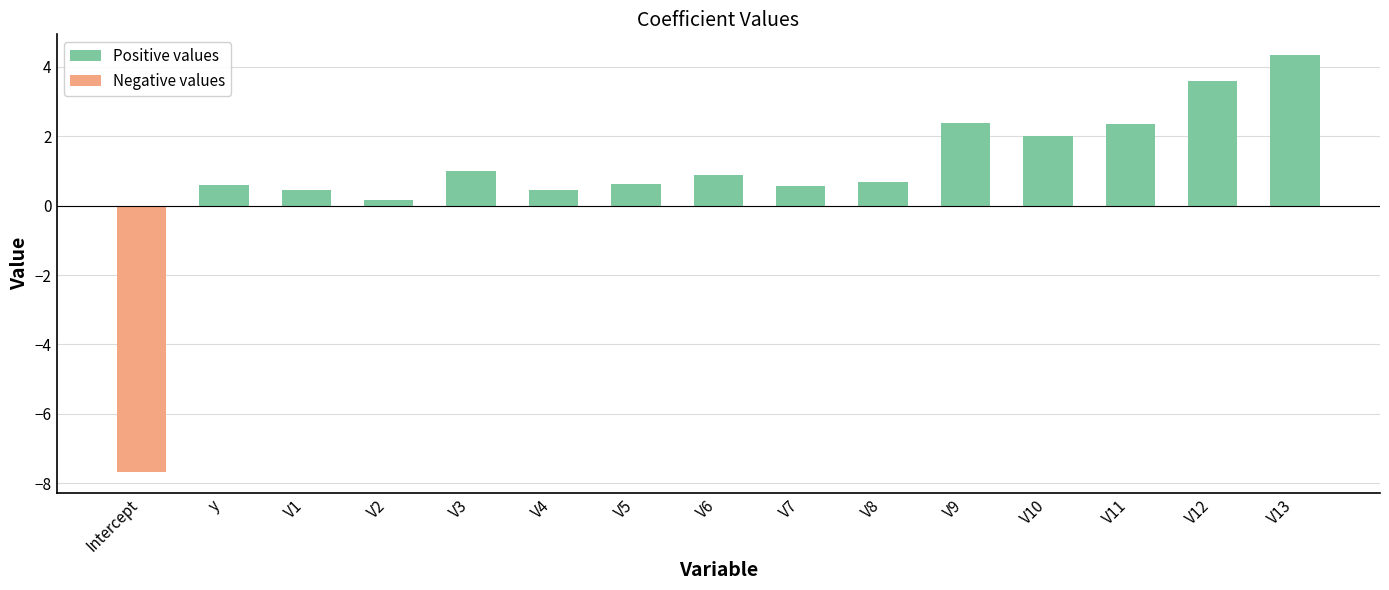

Rank the series at V8 from lowest to highest value.

Negative values, Positive values